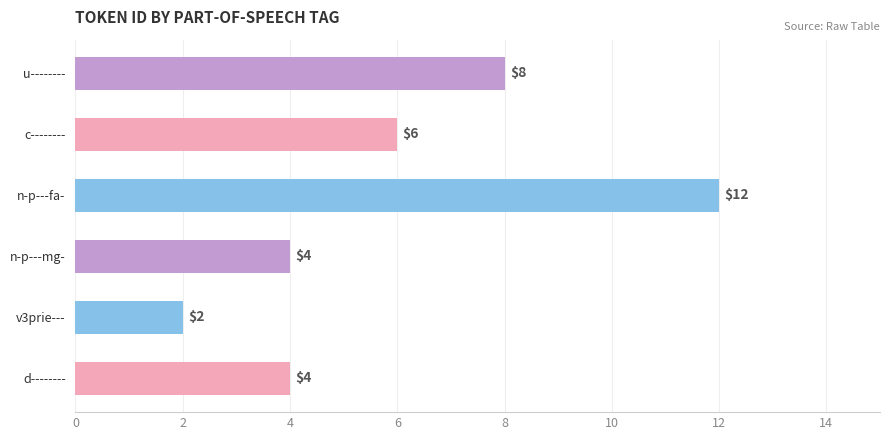

Reading top to bottom, extract all data points from this chart.

u--------=8	c--------=6	n-p---fa-=12	n-p---mg-=4	v3prie---=2	d--------=4